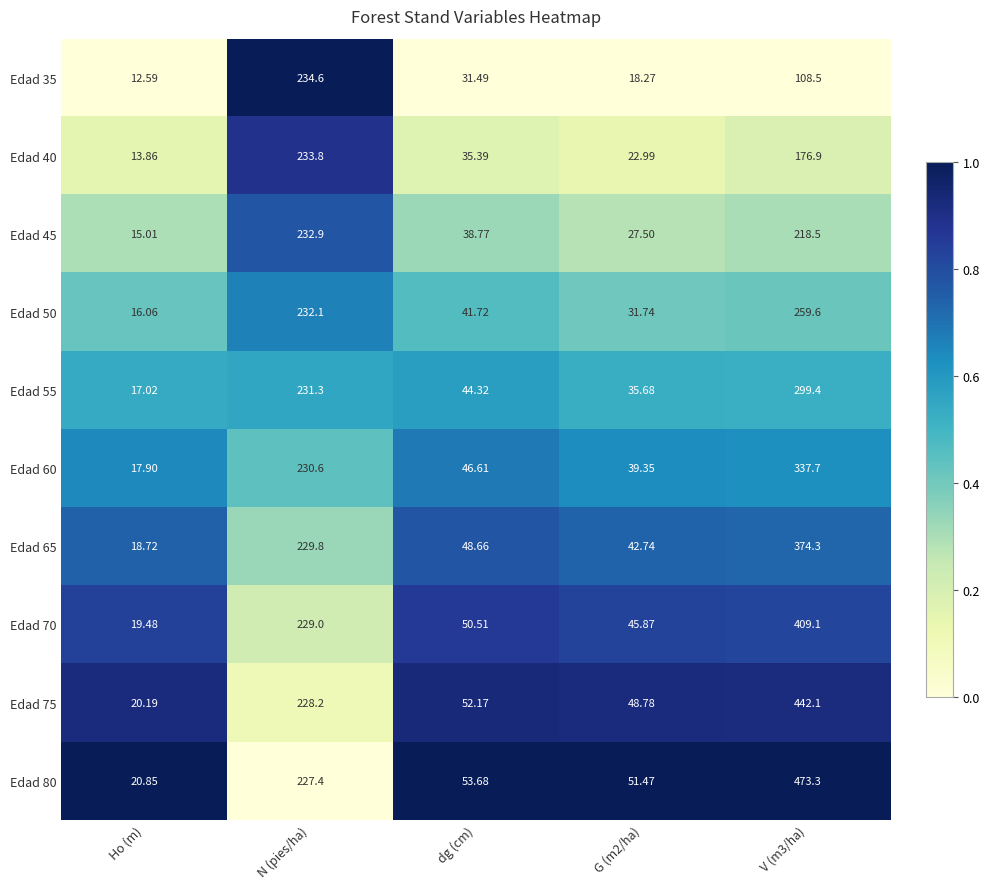

At which label is Edad 65 closest to 196?

N (pies/ha)